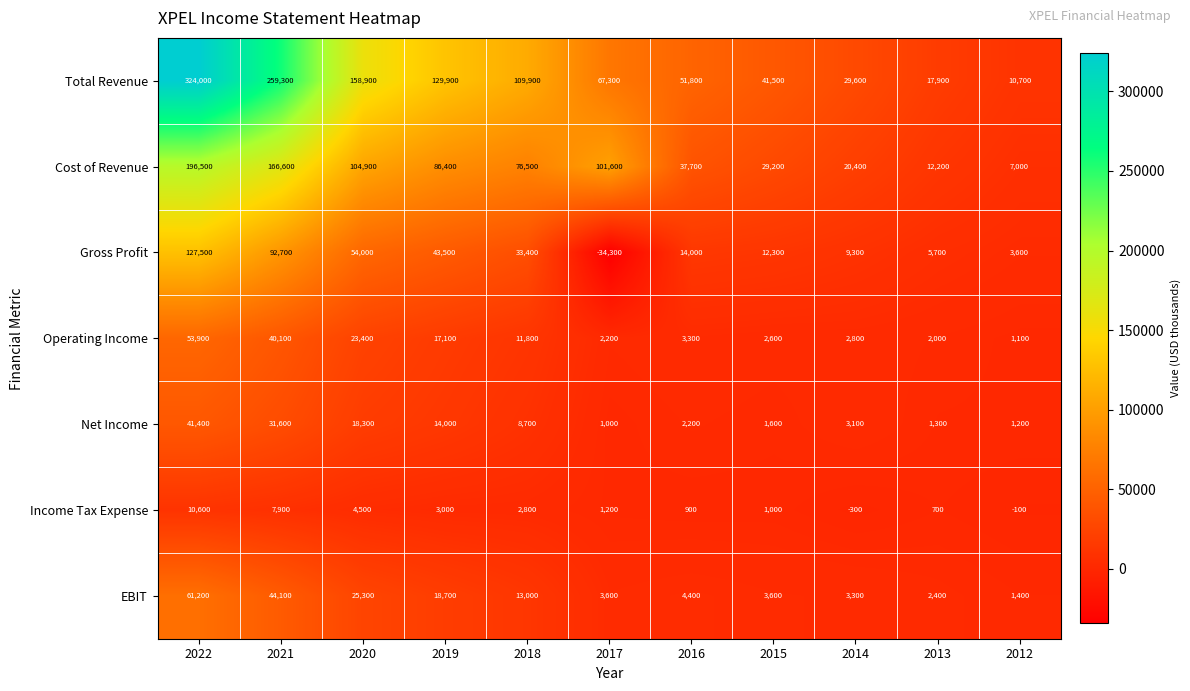

Is it true that Cost of Revenue equals 76500 at 2018?

True